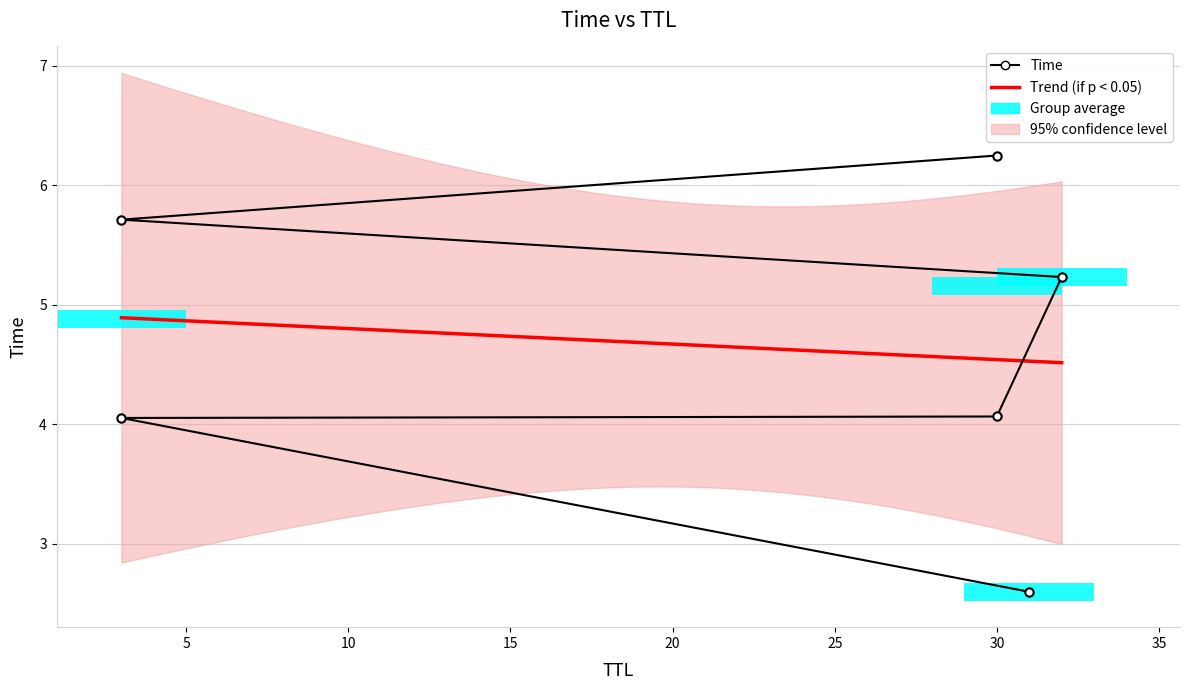

What is the label of the 1st bar from the right?

30